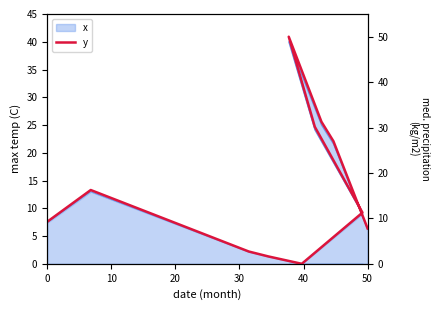

Which has a higher value, 20 or 10?

10